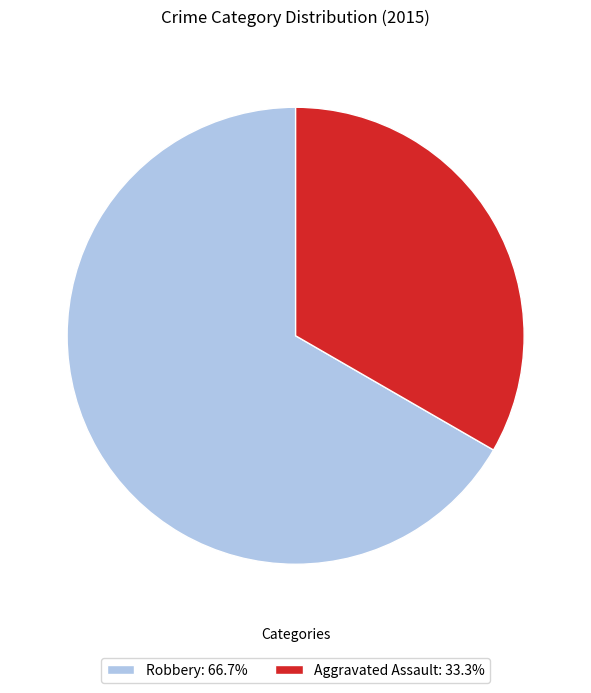

Combined, do Robbery and Aggravated Assault account for over 50%?

Yes